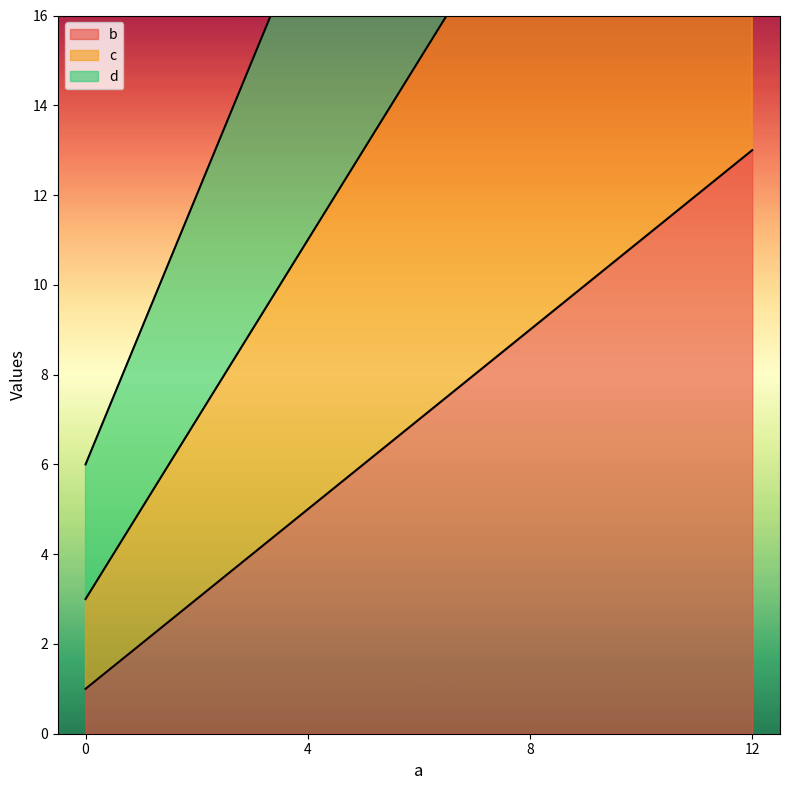

True or false: d and c intersect in this chart.

False